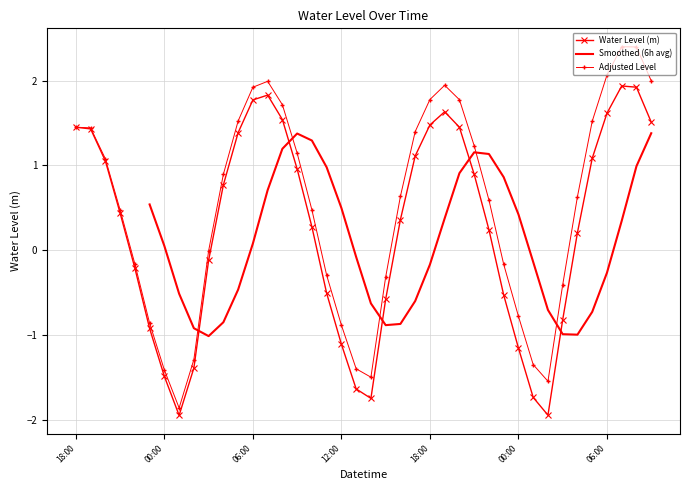

Which has a higher value, 2025-04-27 08:00 or 2025-04-26 20:00?

2025-04-27 08:00